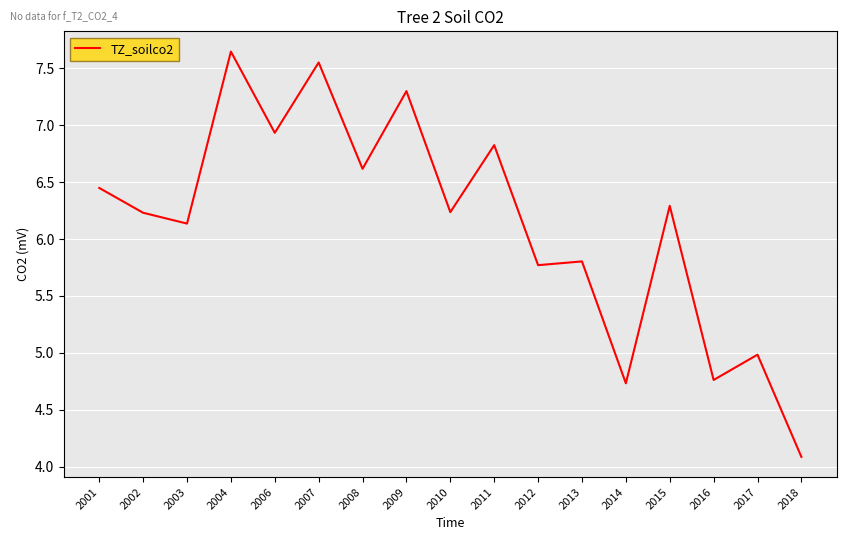

What is the smallest value displayed?

4.1